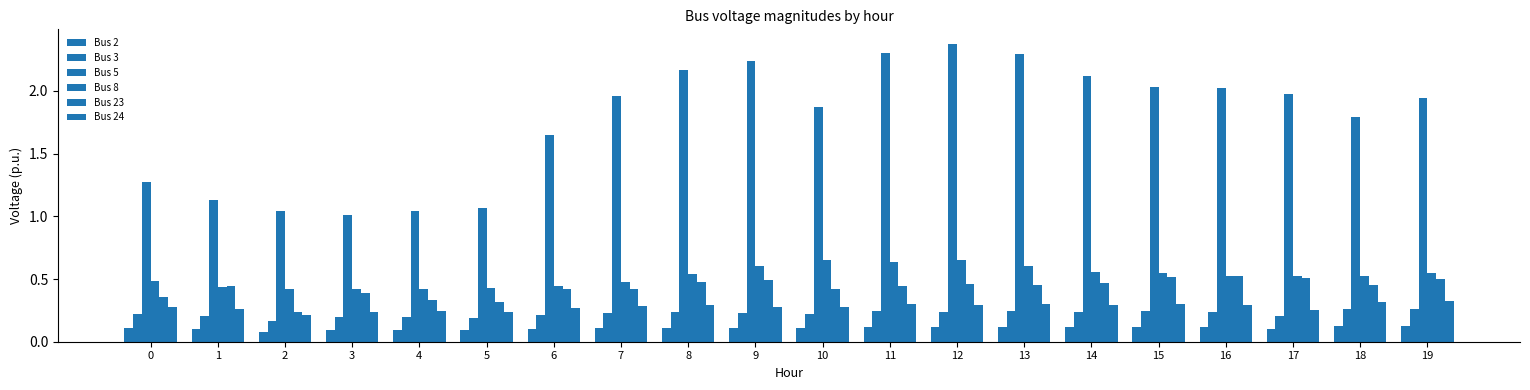

What is the sum of all Bus 2 values?

2.2